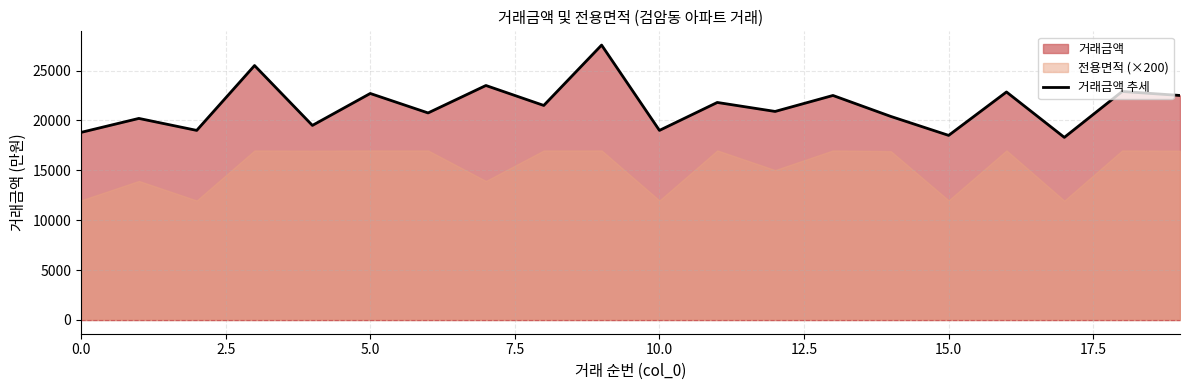

True or false: 거래금액 추세 has a value of 18800 at 0.0.

True